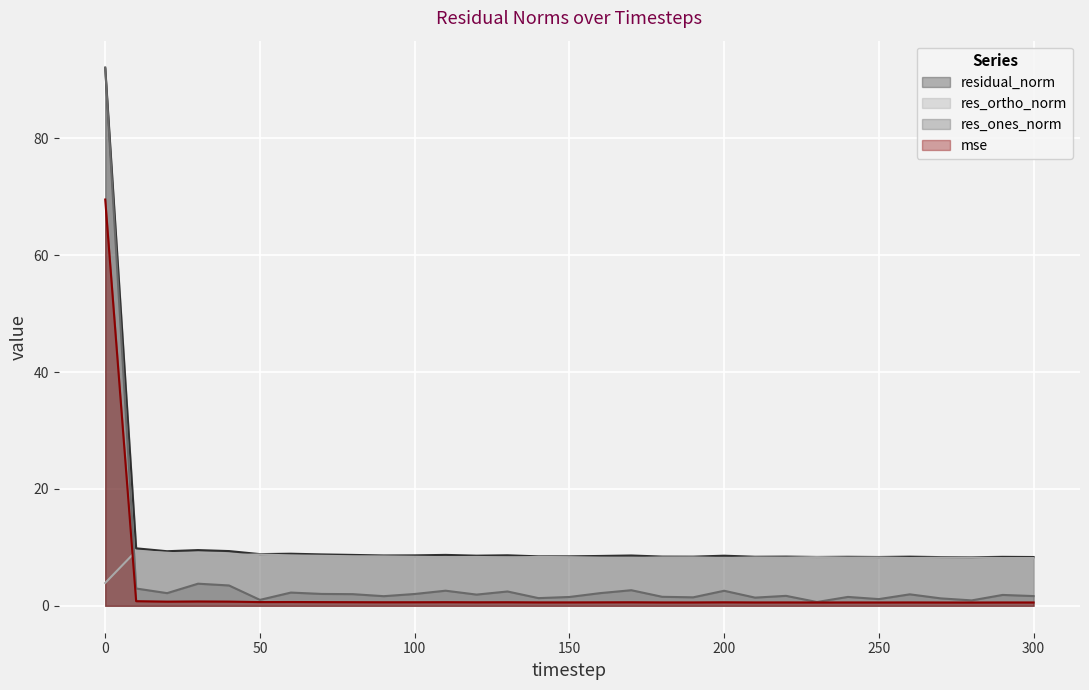

The value of res_ortho_norm at 50 is 5.9. True or false?

False